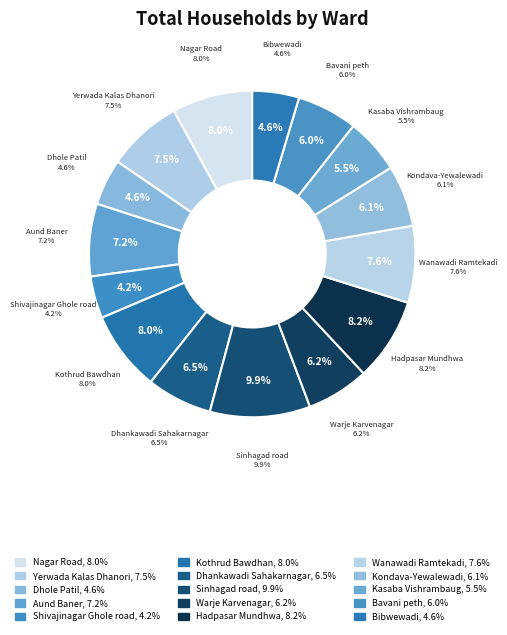

How many slices are in this pie chart?

15